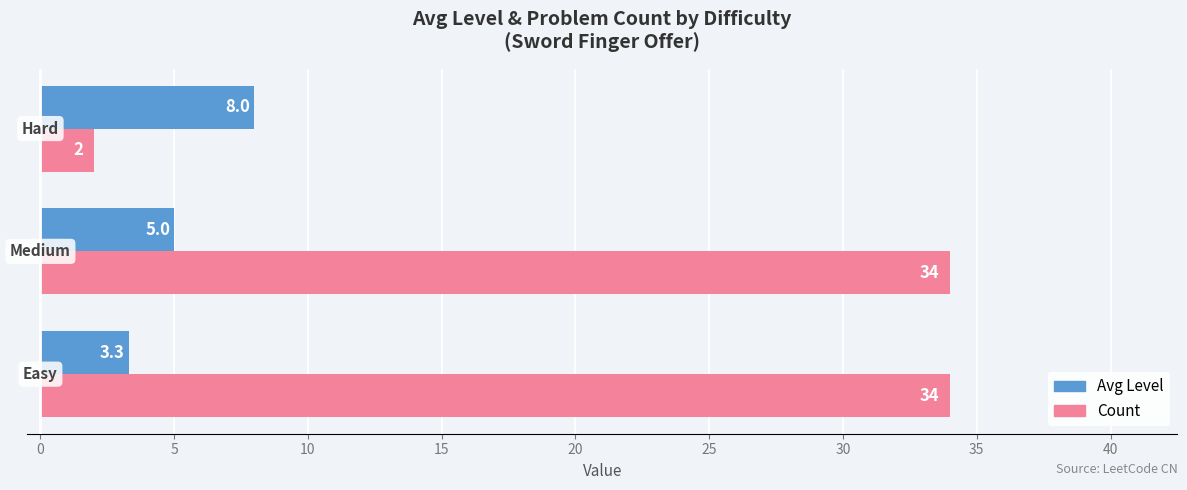

Which series has the largest total across all categories?

Count